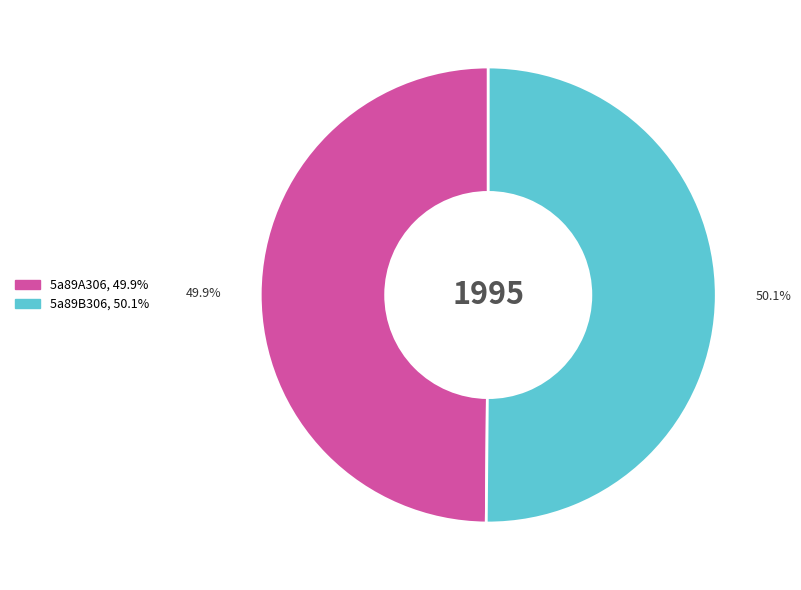

What portion of the pie excludes 5a89B306?

49.9%